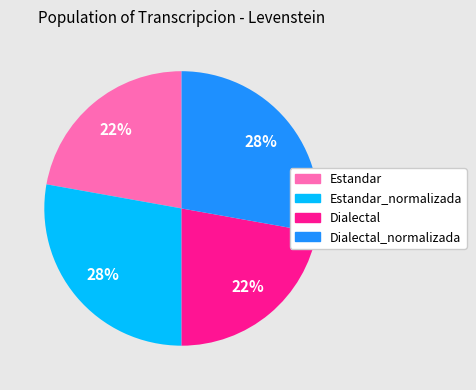

To the nearest percent, what is the difference between the largest and smallest slice percentages?

6%